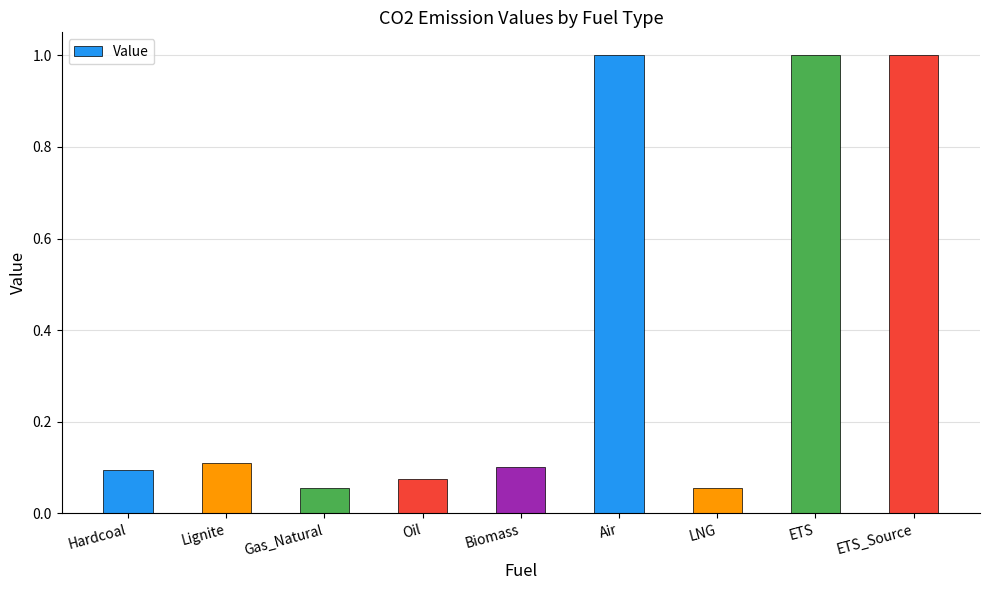

The chart shows a value of 0.4 at ETS. True or false?

False